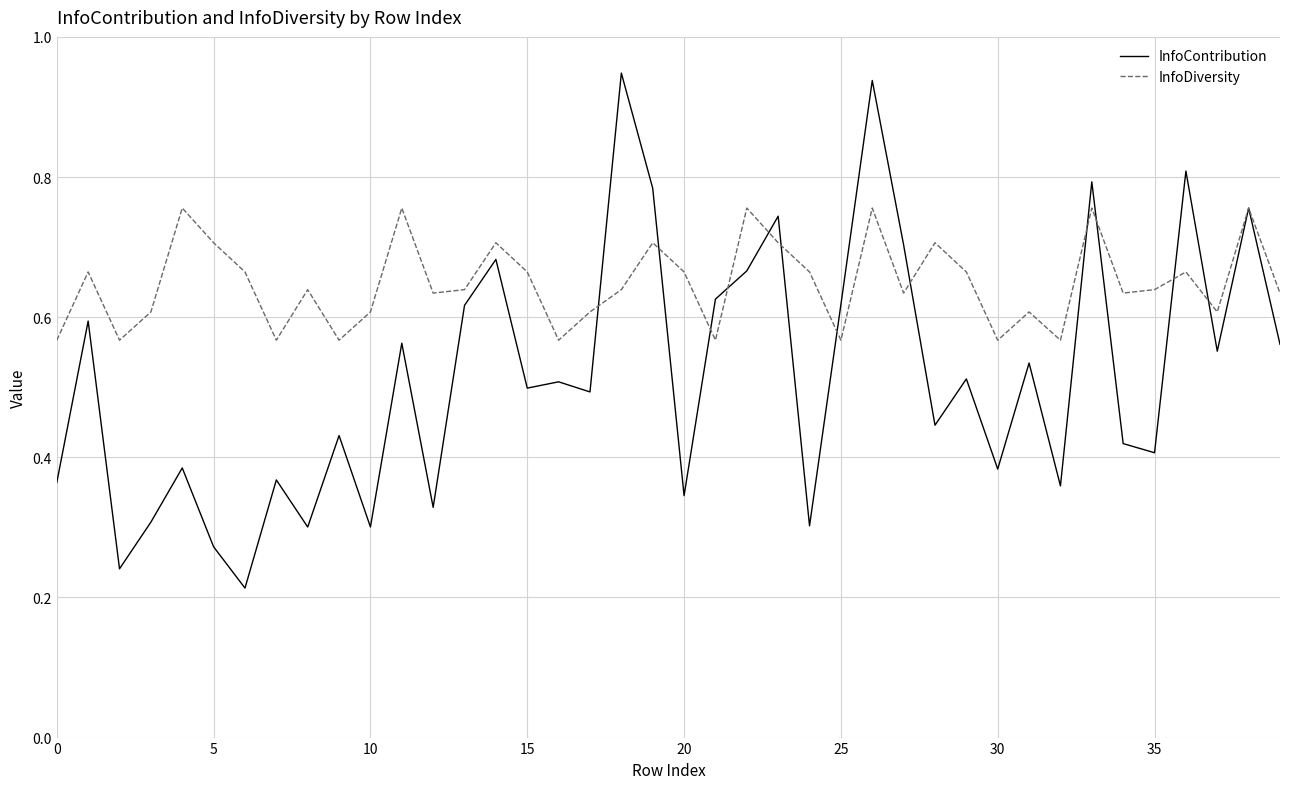

Which series has the widest spread of values?

InfoContribution